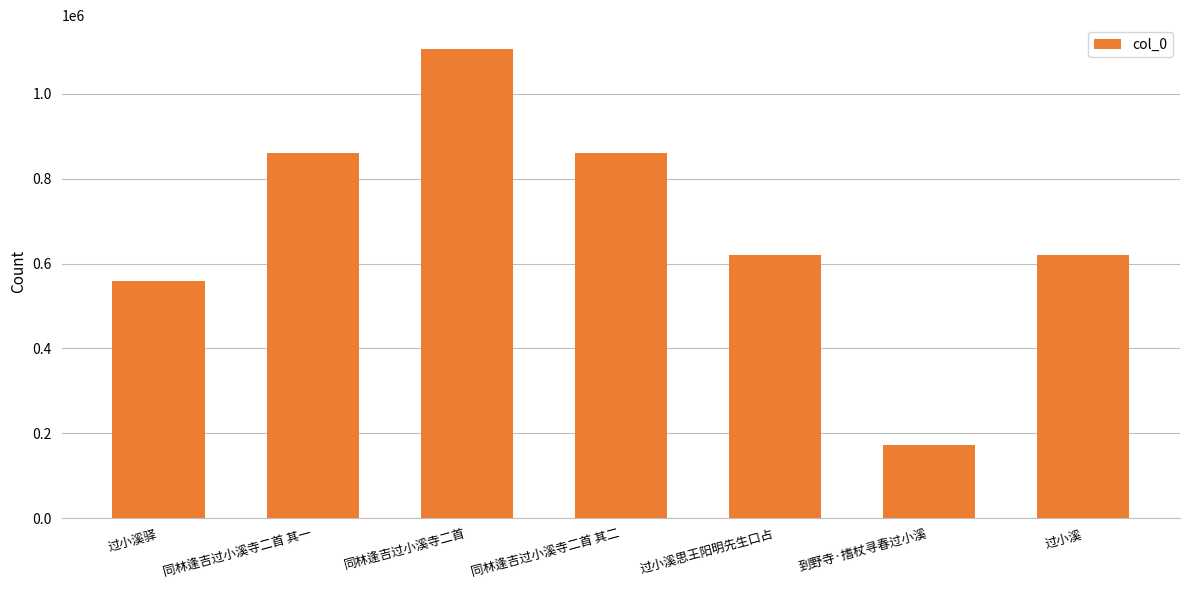

Is it true that the value at 同林逢吉过小溪寺二首 其一 is 860928?

True